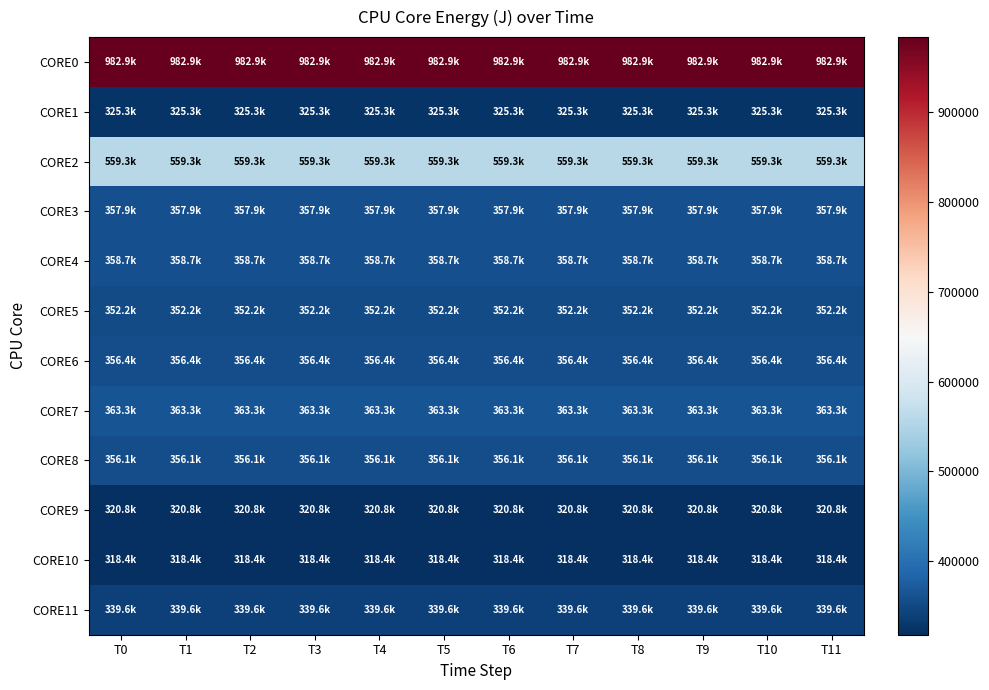

At how many categories does at least one series exceed 656288?

12